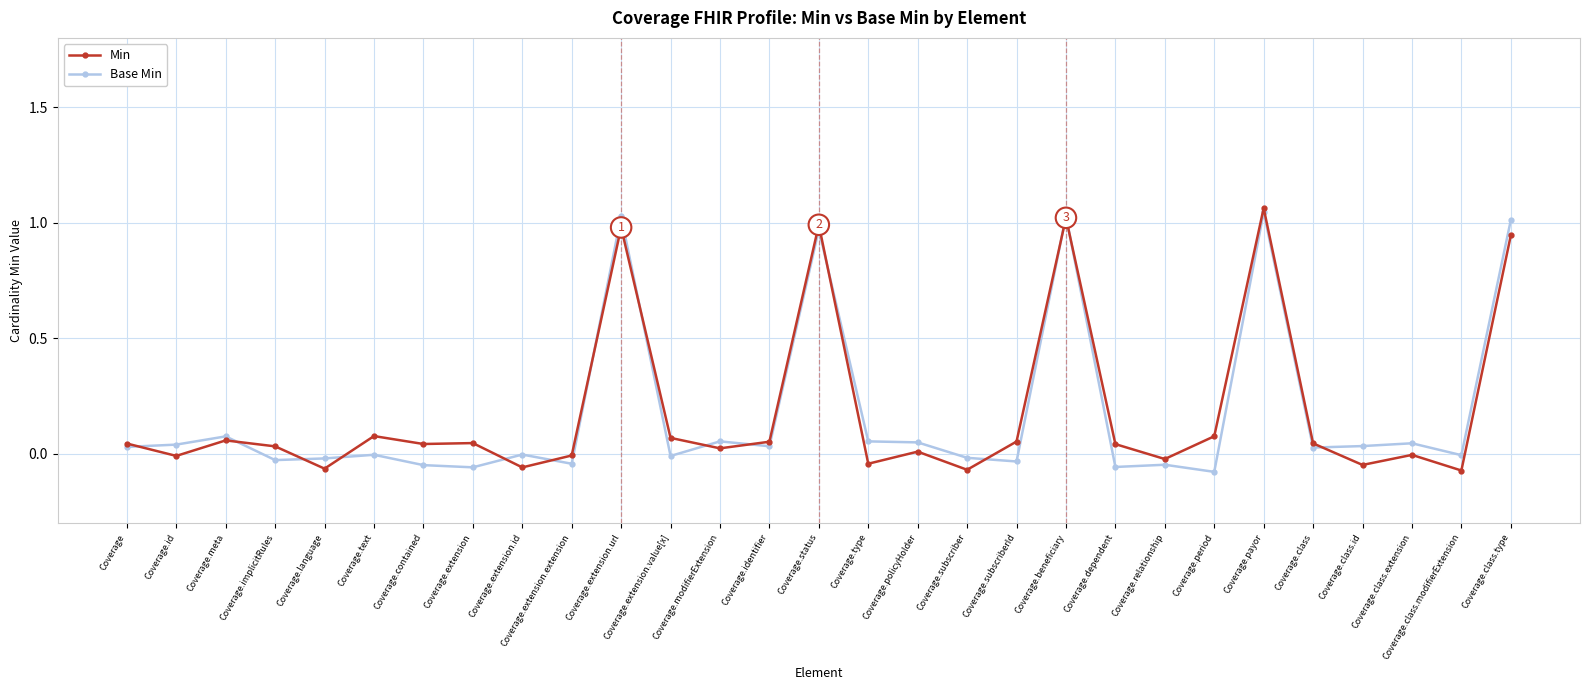

How many distinct data groups are displayed?

2